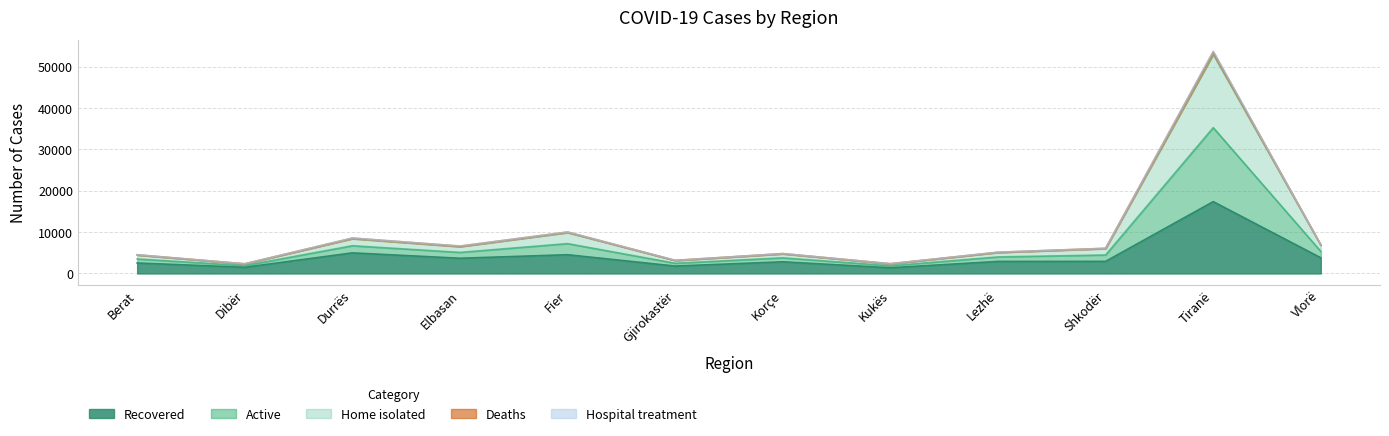

What is the highest value of the Recovered series?

17379